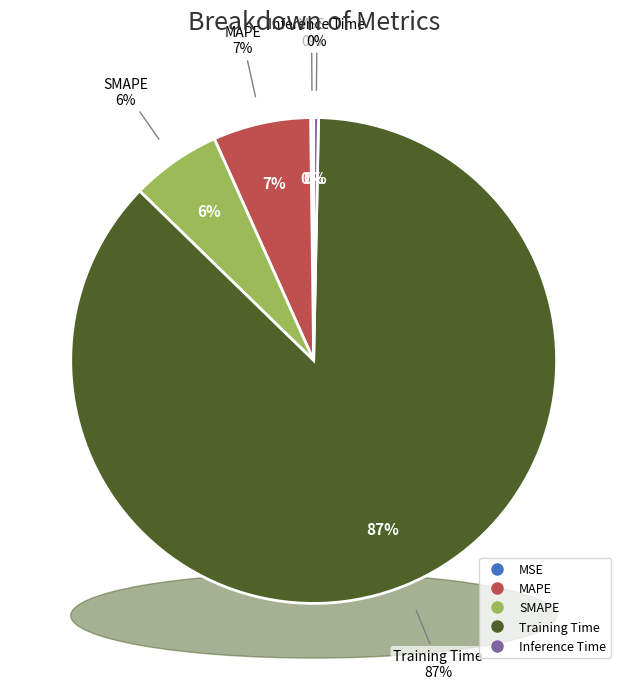

Count the number of slices in the pie.

5